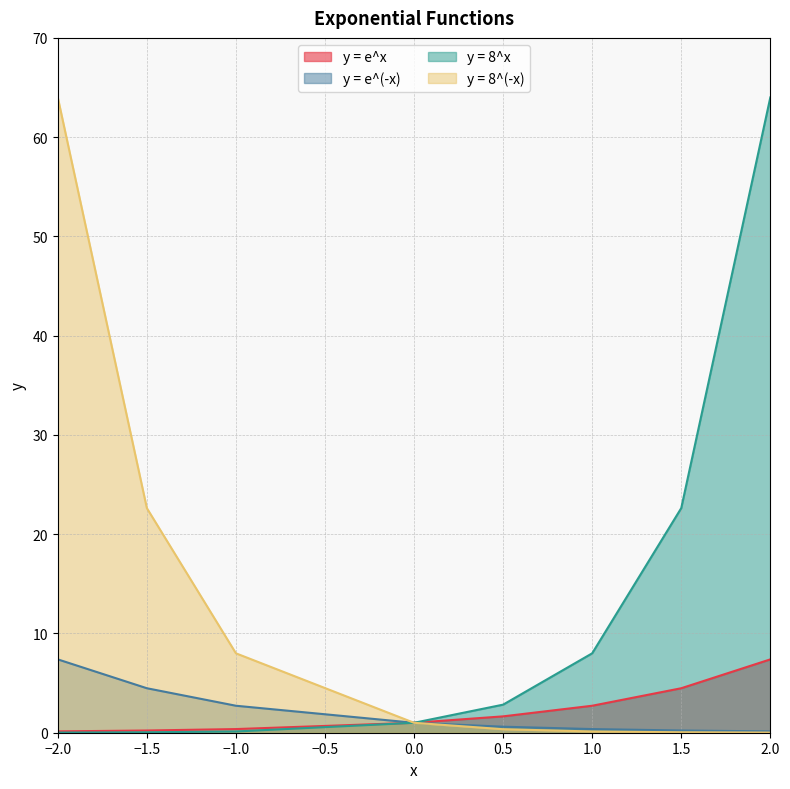

Does the chart display data point markers on the line(s)?

No